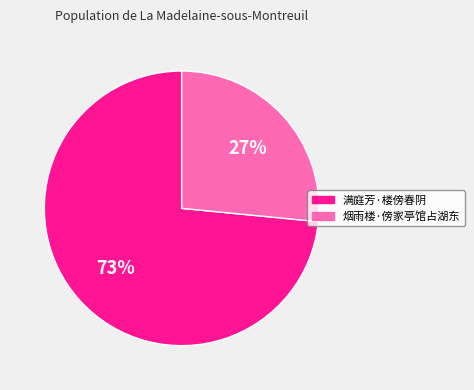

To the nearest percent, what percentage of the pie is 满庭芳·楼傍春阴?

73%